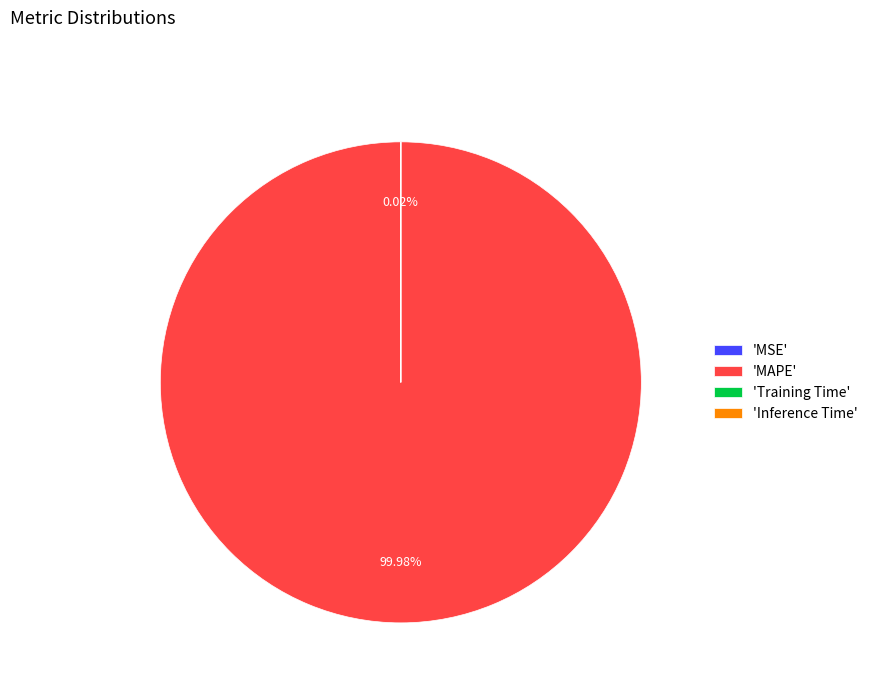

What is the largest slice in the pie chart?

'MAPE'